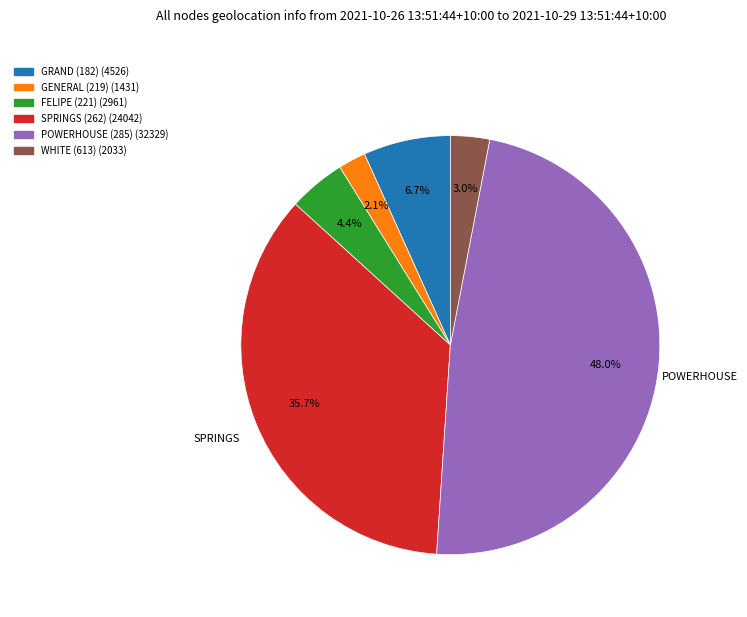

To the nearest percent, what portion does GRAND (182) represent?

7%